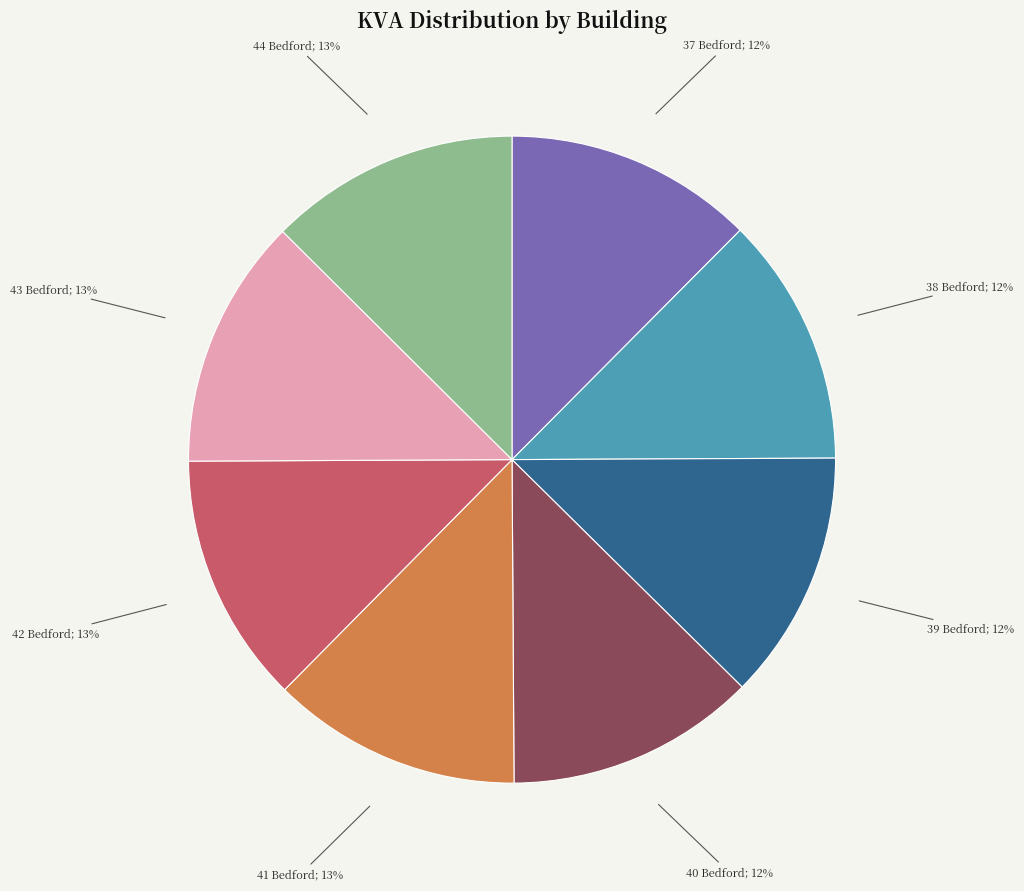

Is there any slice that represents more than half of the pie?

No